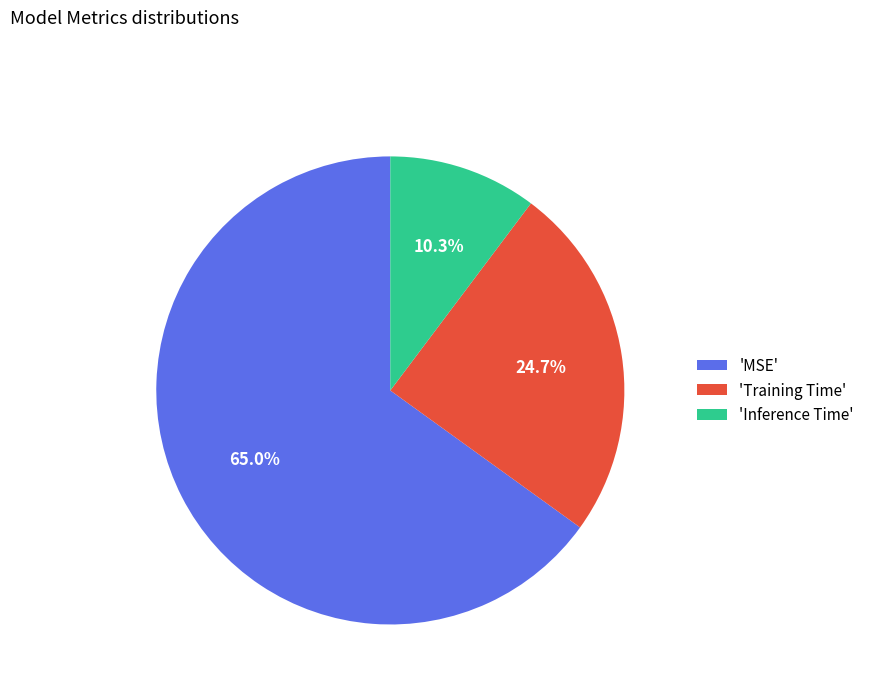

Is there any slice that represents more than half of the pie?

Yes